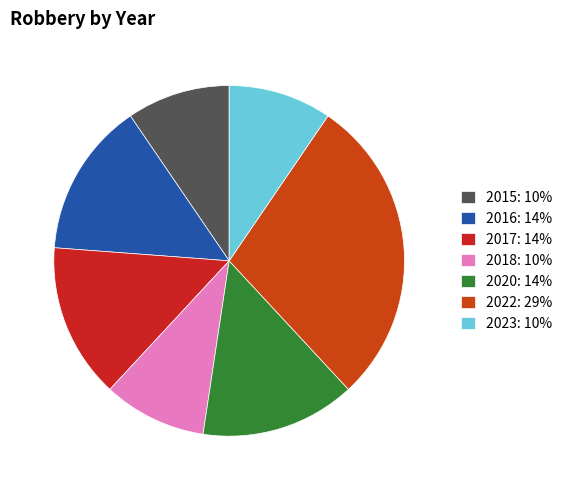

True or false: 2017 accounts for 14% of the total.

True